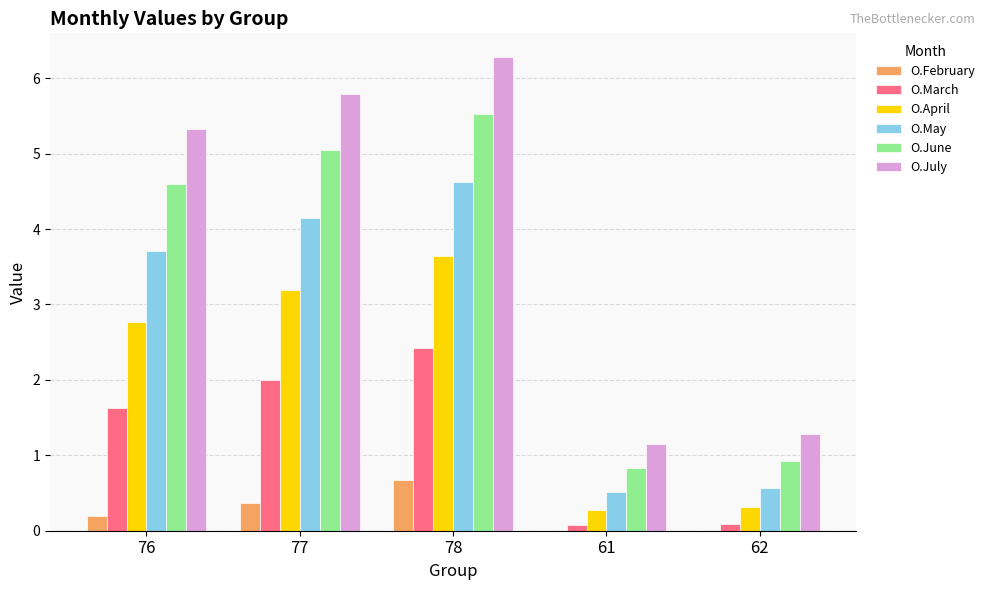

At which label is O.March closest to 1?

76